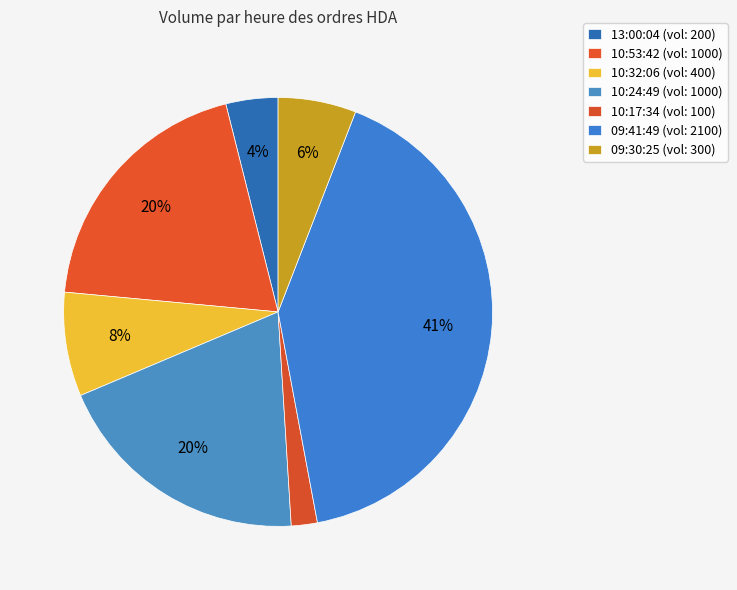

What percentage is NOT represented by 10:17:34?

98.0%